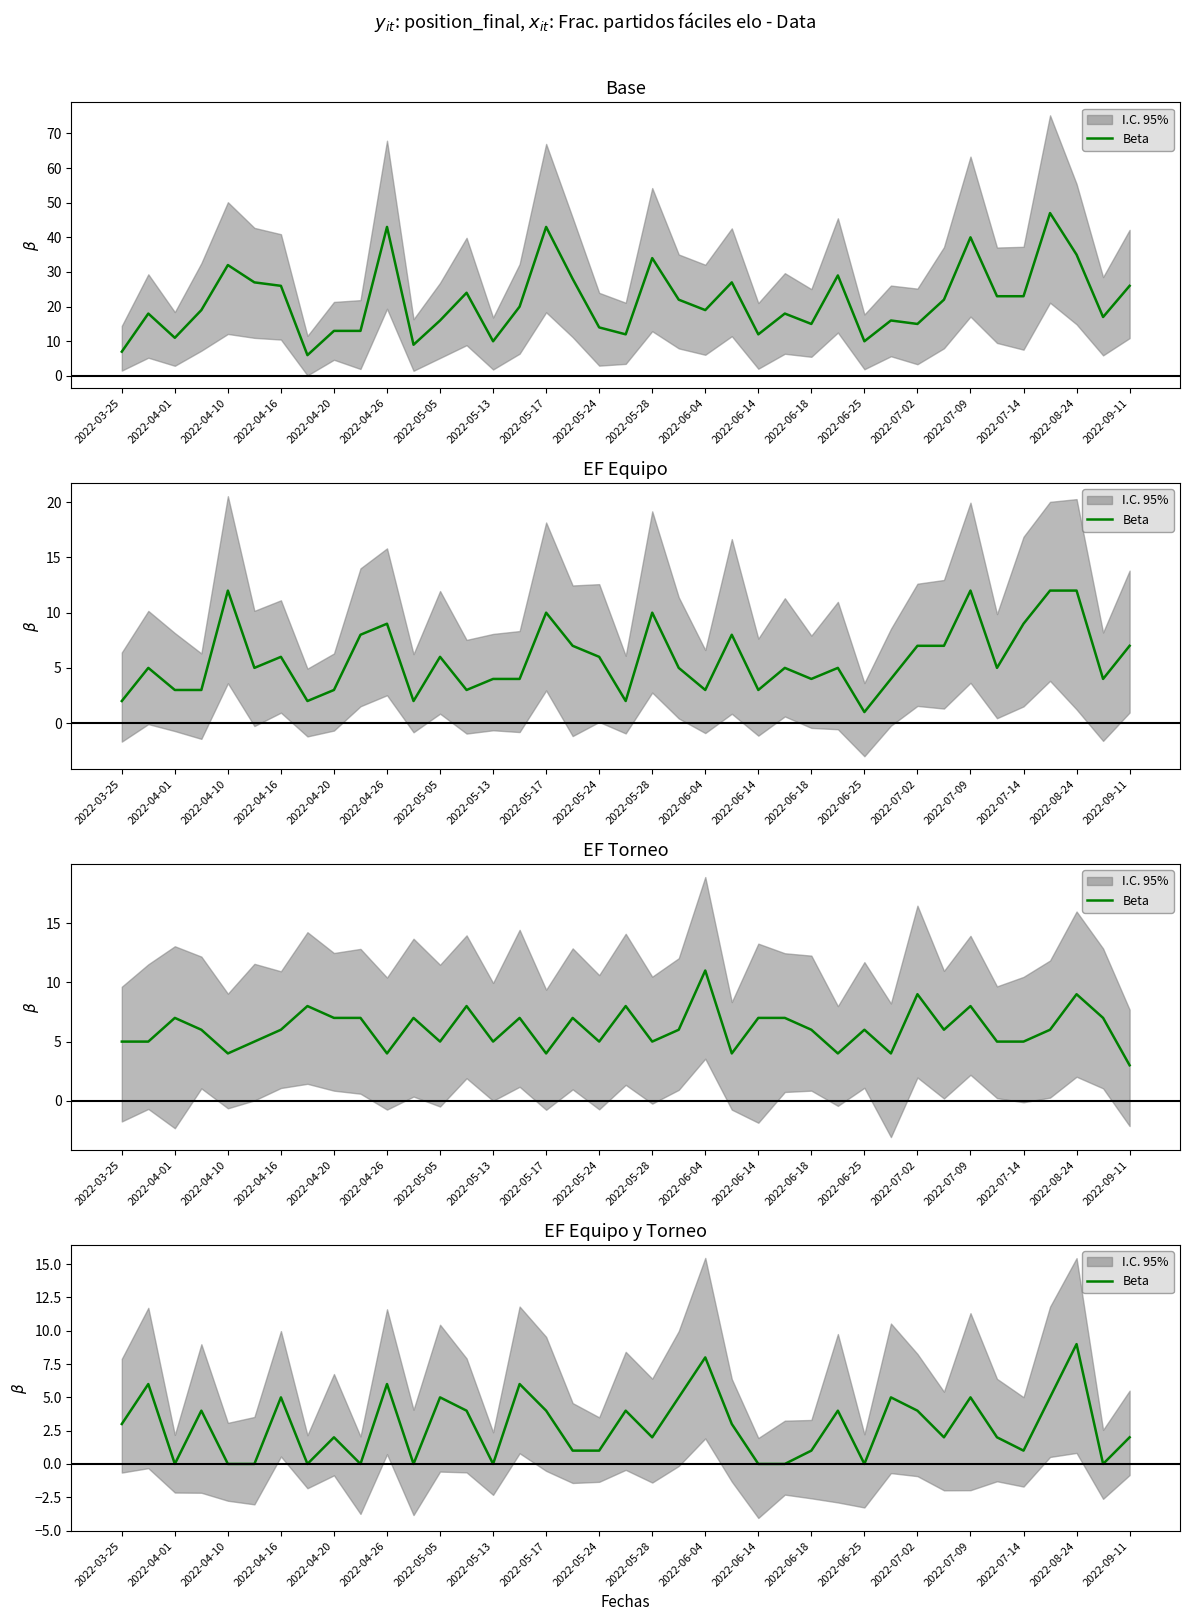

What is the sum of all values?

109